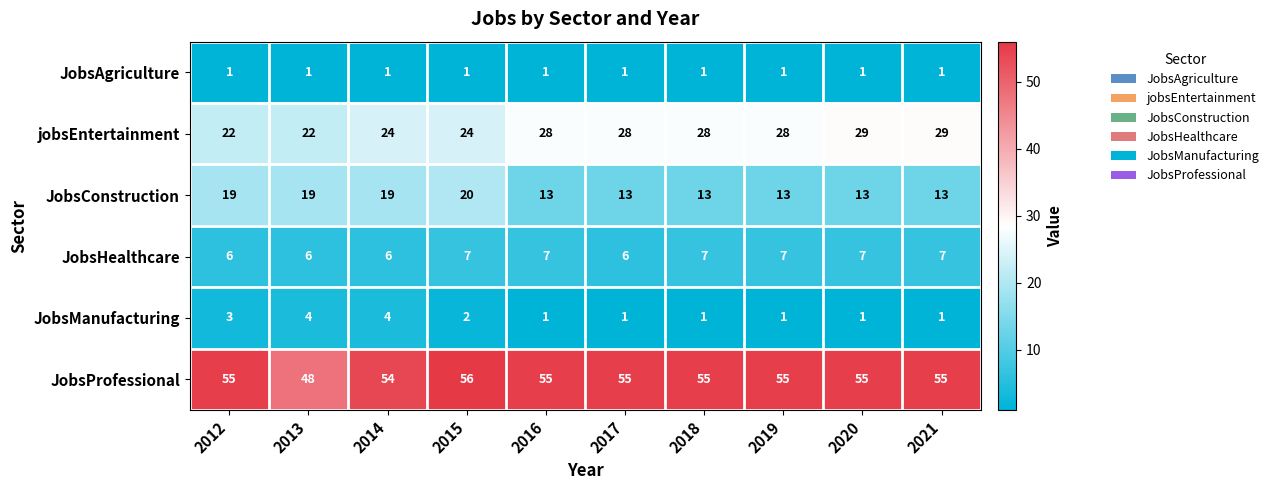

What is the spread (max minus min) of values at 2019?

54